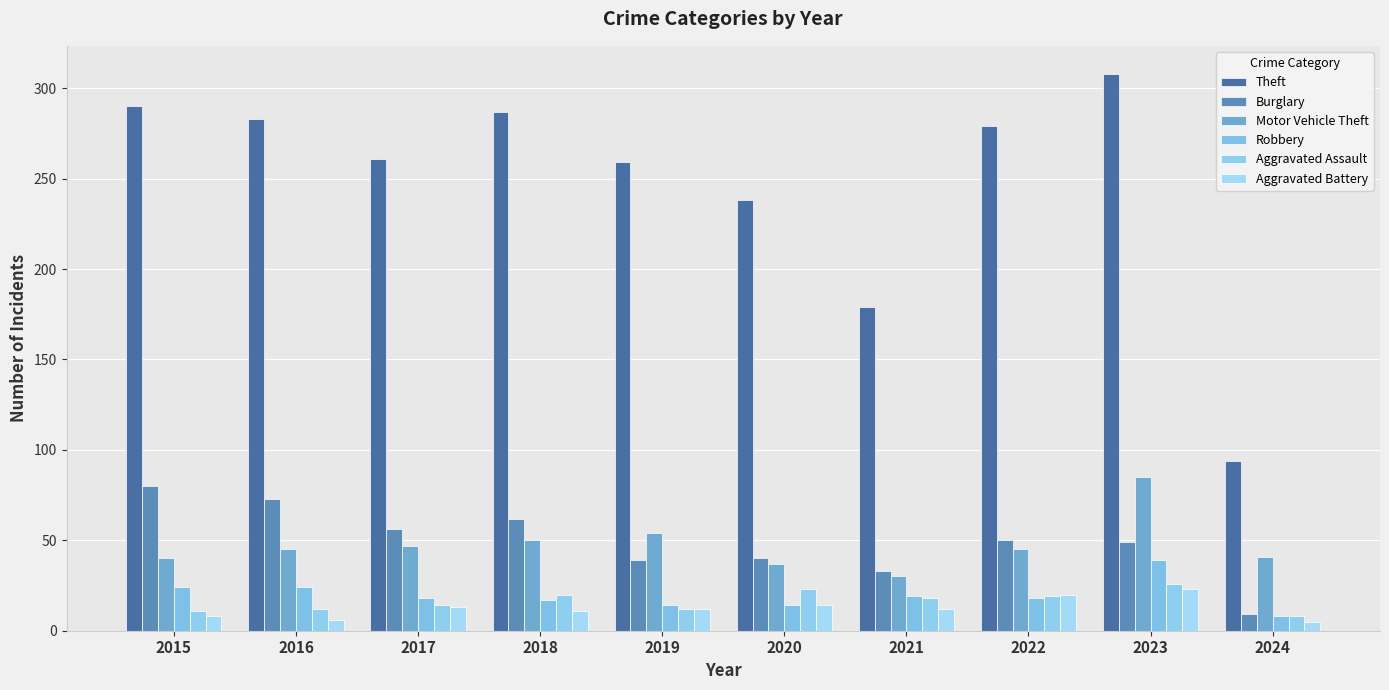

What is the value of the Aggravated Battery bar at the 6th from the left?

14